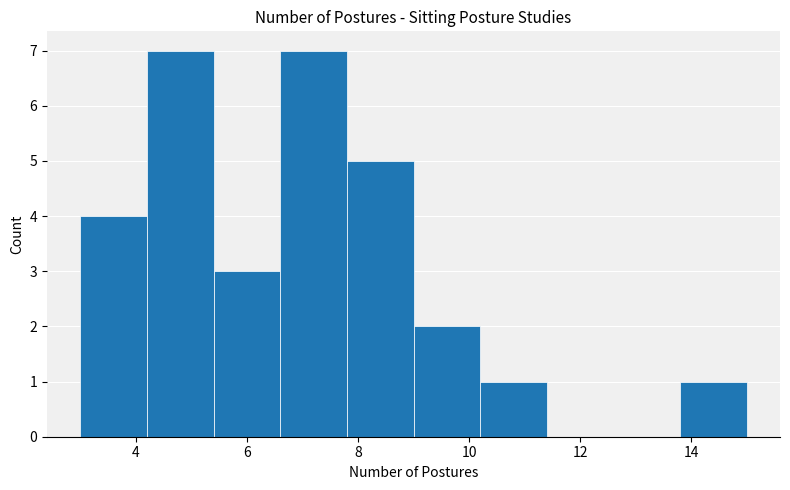

Reading left to right, list every bar in this chart as the range it spans on the x-axis followed by its height. The values are not printed on the chart, so give them approximately, as read against the axis.

3.0 to 4.2: 4
4.2 to 5.4: 7
5.4 to 6.6: 3
6.6 to 7.8: 7
7.8 to 9.0: 5
9.0 to 10.2: 2
10.2 to 11.4: 1
11.4 to 12.6: 0
12.6 to 13.8: 0
13.8 to 15.0: 1